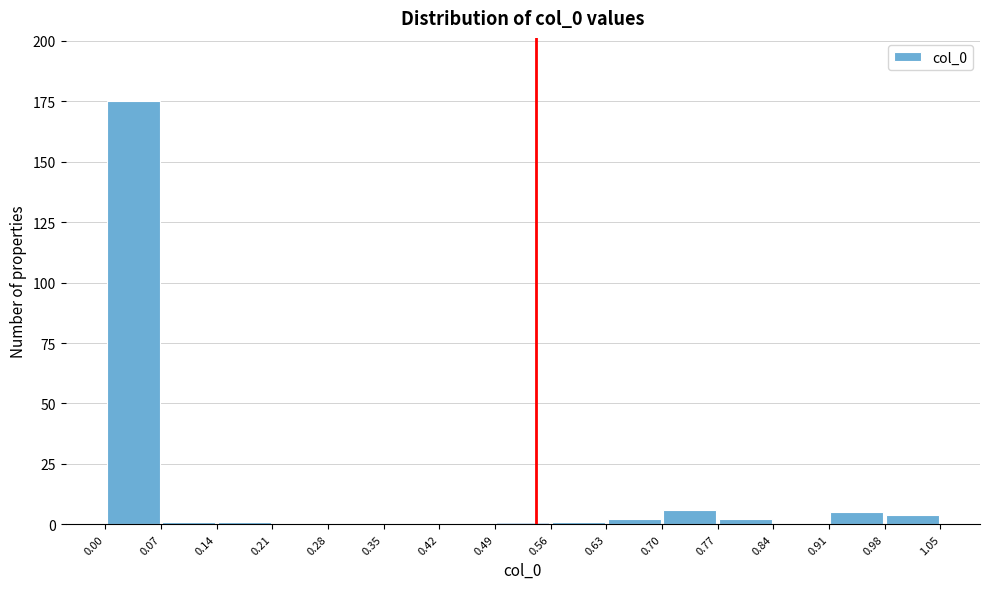

Reading left to right, list every bar in this chart as the range it spans on the x-axis followed by its height. The values are not printed on the chart, so give them approximately, as read against the axis.

0.00 to 0.07: 175
0.07 to 0.14: under 5
0.14 to 0.21: under 5
0.21 to 0.28: 0
0.28 to 0.35: 0
0.35 to 0.42: 0
0.42 to 0.49: 0
0.49 to 0.56: under 5
0.56 to 0.63: under 5
0.63 to 0.70: under 5
0.70 to 0.77: 5
0.77 to 0.84: under 5
0.84 to 0.91: 0
0.91 to 0.98: 5
0.98 to 1.05: under 5